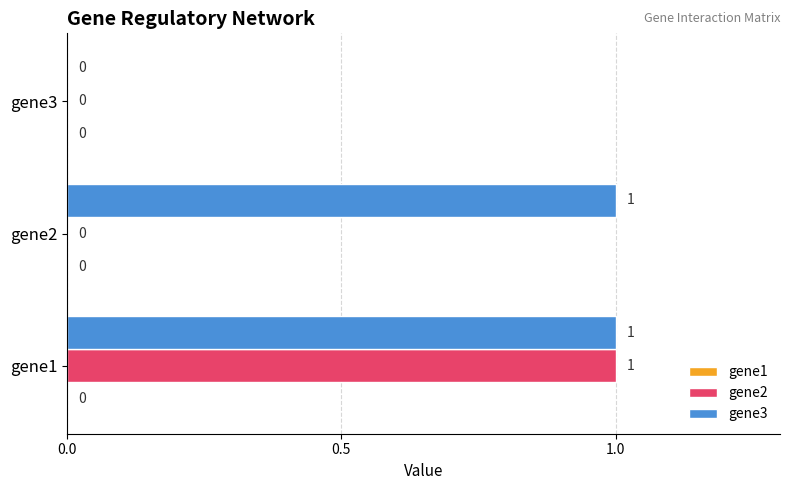

Which series has the largest total across all categories?

gene3